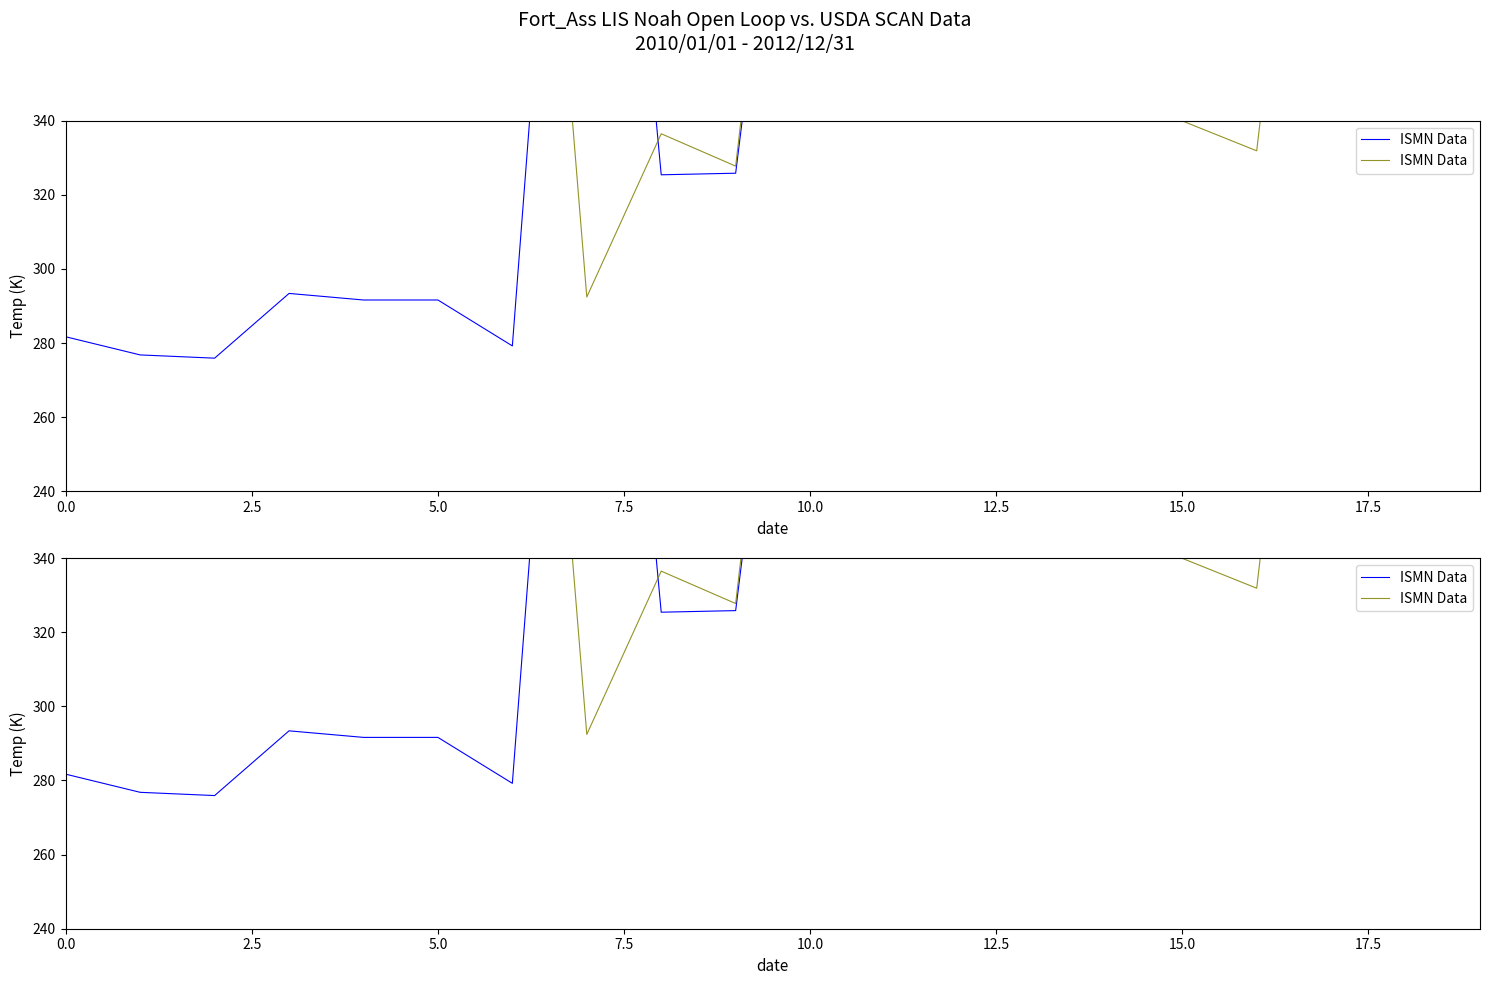

What is the value of the 4th point from the left?

507.7